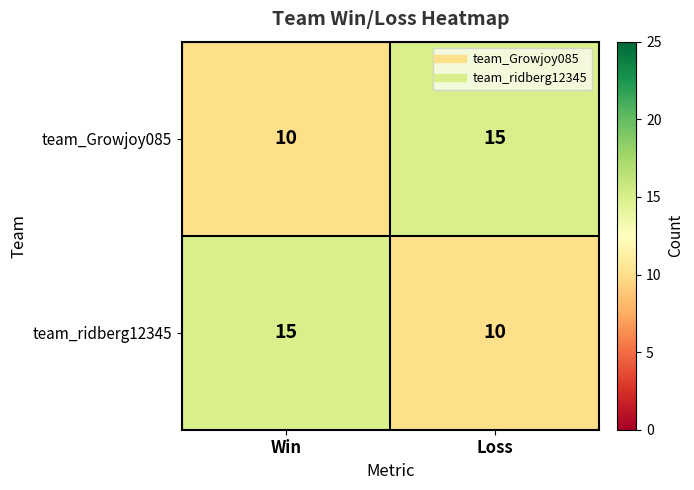

What is the difference between the highest and lowest values at Win?

5